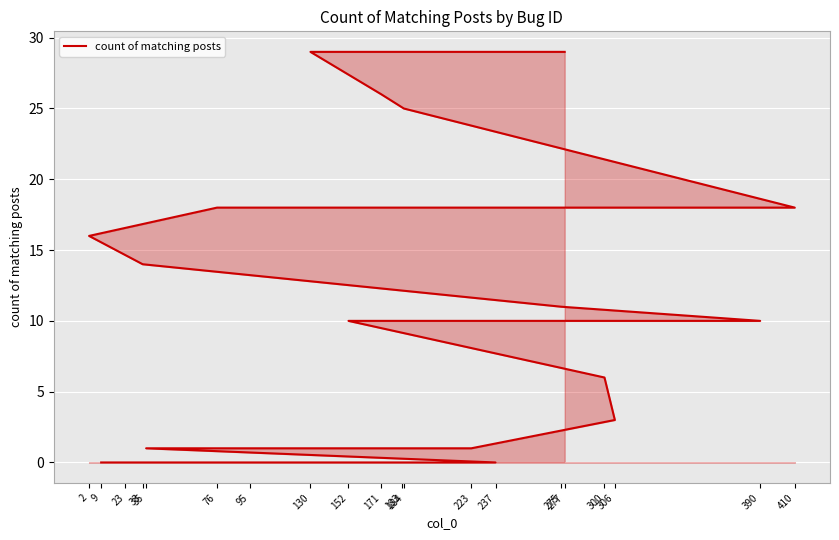

What is the difference between the second highest and second lowest values?

29